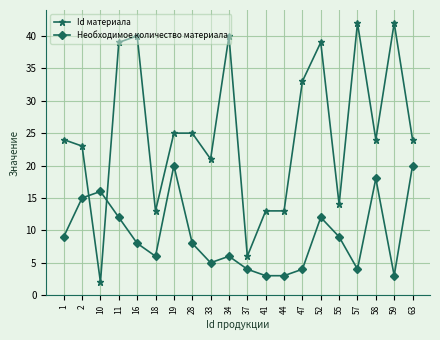

Rank the series at 19 from lowest to highest value.

Необходимое количество материала, Id материала